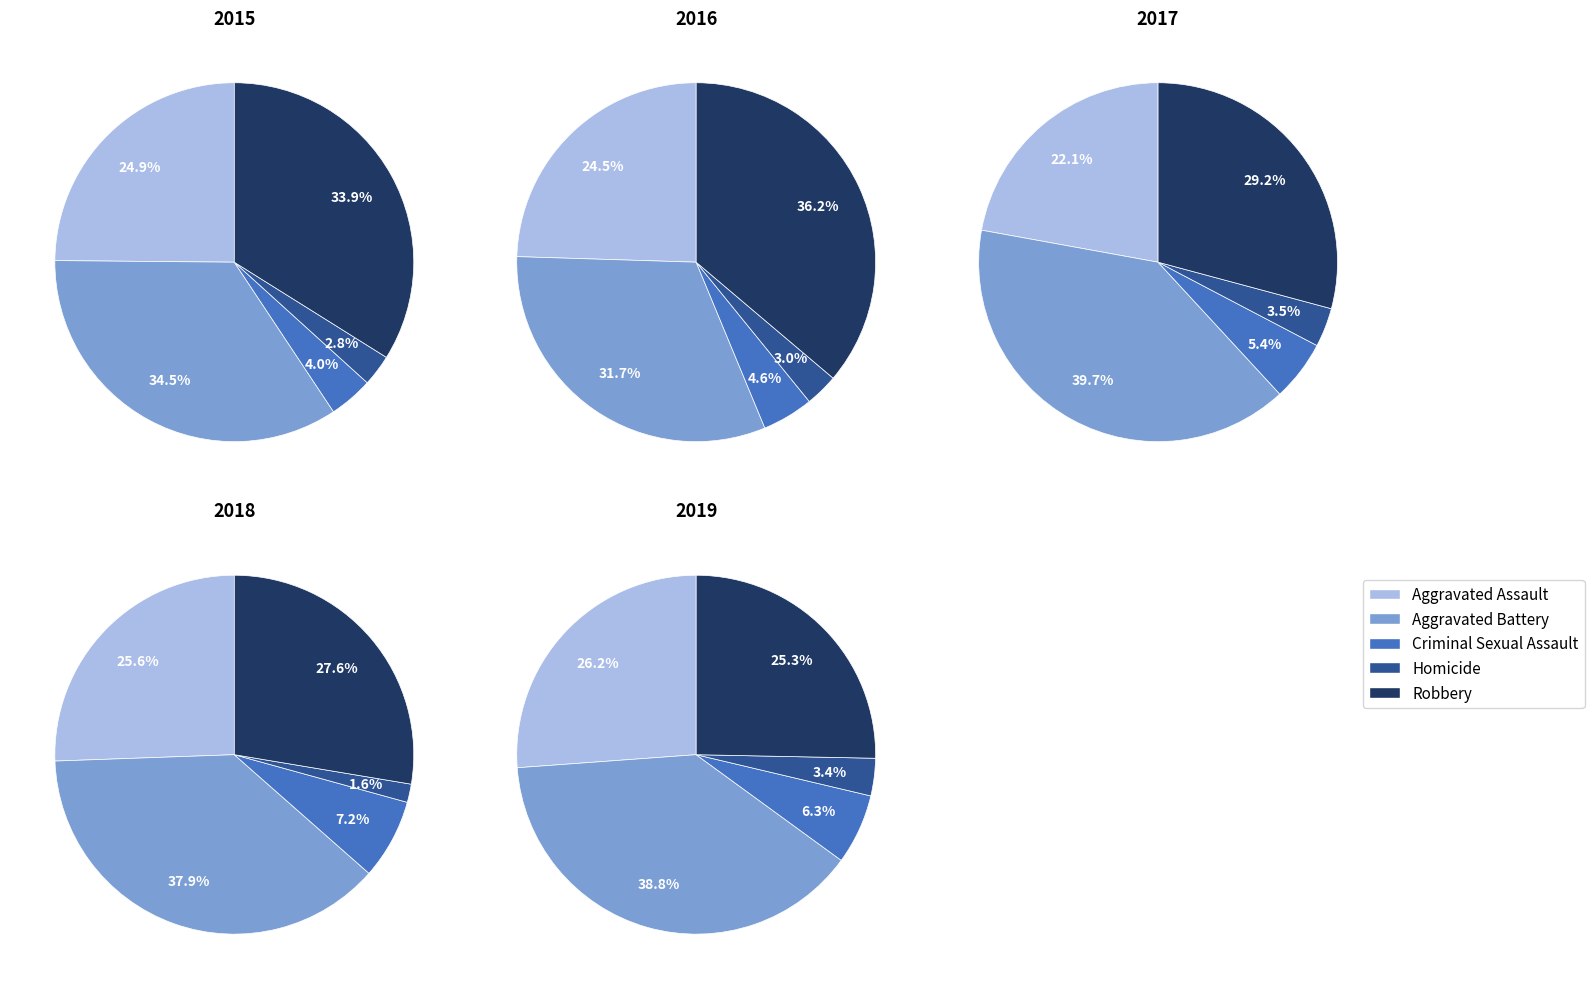

Do Homicide and Criminal Sexual Assault together represent more than half of the pie?

No